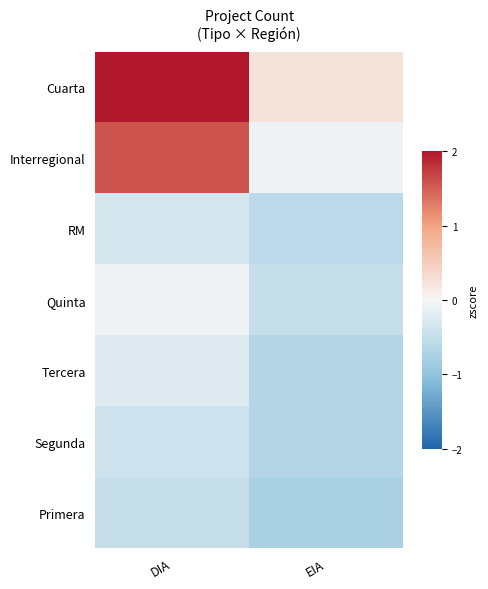

Which label corresponds to the smallest value in the chart?

EIA